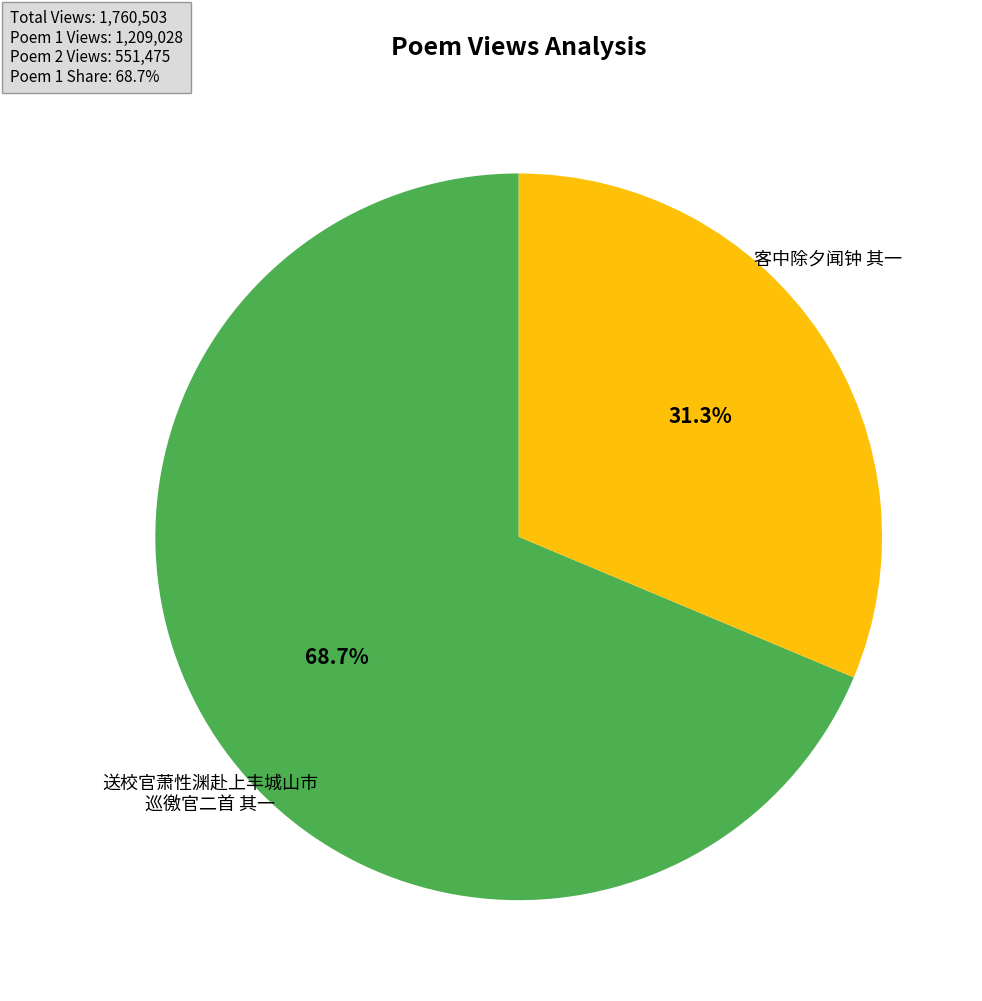

Is there a majority slice in this chart?

Yes